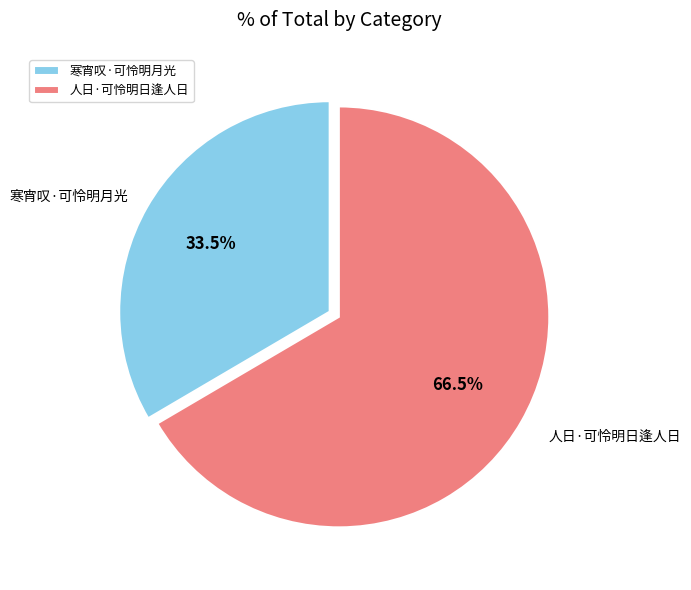

What is the majority slice?

人日·可怜明日逢人日